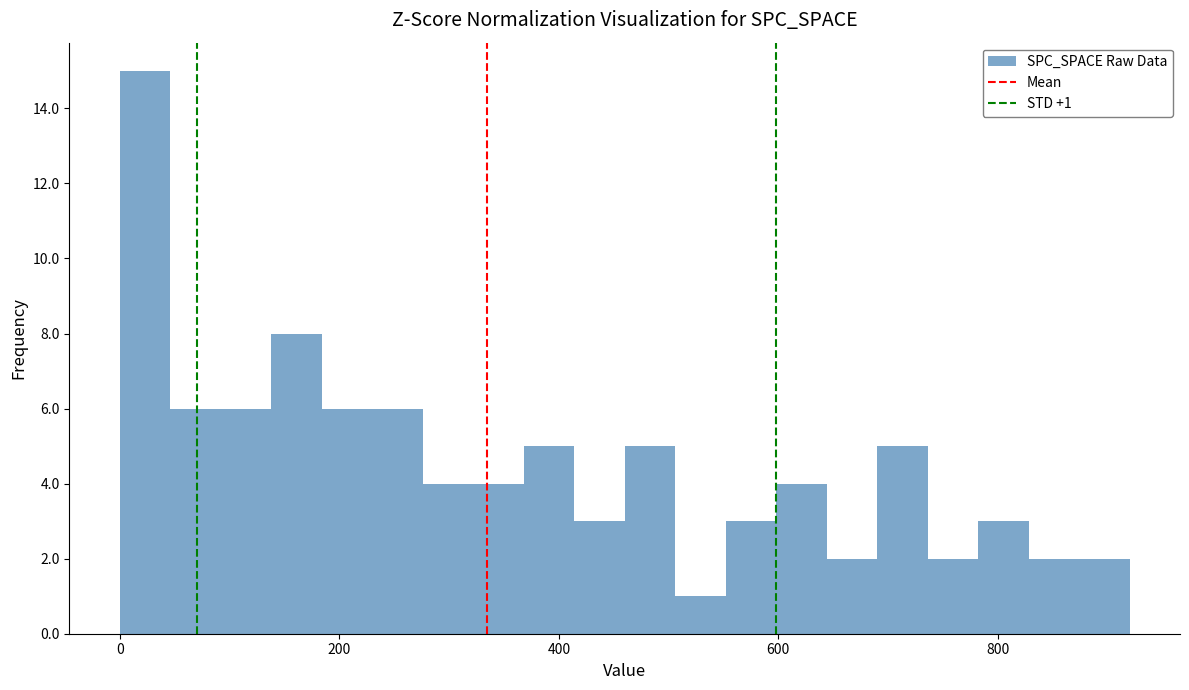

Read against the x-axis, roughly where is the centre of the tallest bar?

20